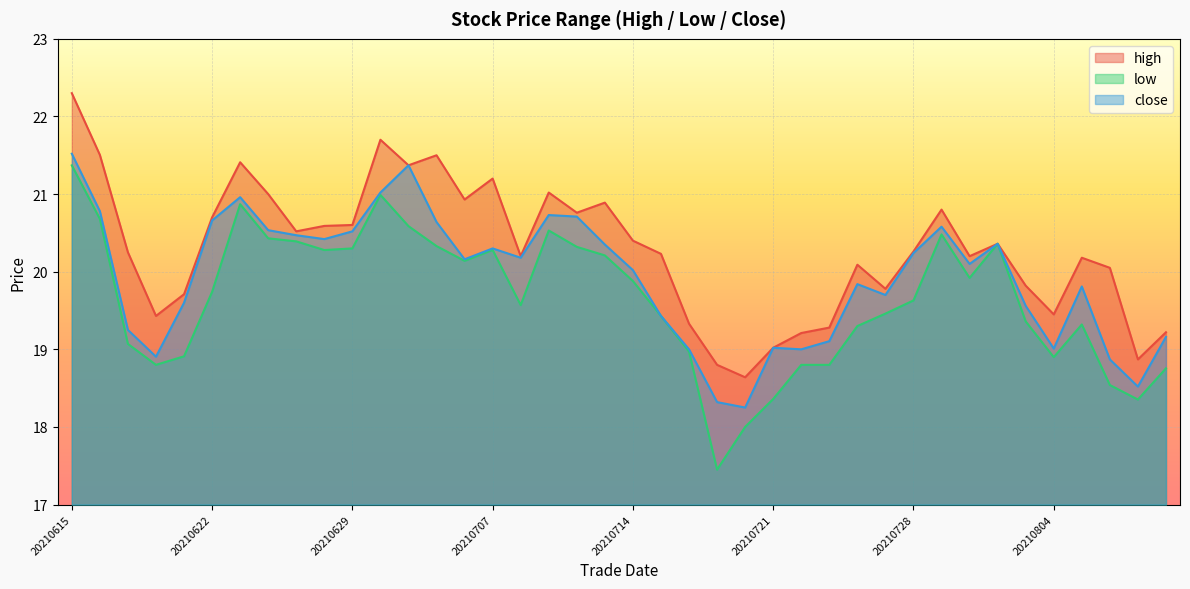

Reading left to right, list all the values displayed in this chart.

high: 22.3	21.5	20.2	19.4	19.7	20.7	21.4	21.0	20.5	20.6	20.6	21.7	21.4	21.5	20.9	21.2	20.2	21.0	20.8	20.9	20.4	20.2	19.3	18.8	18.6	19.0	19.2	19.3	20.1	19.8	20.3	20.8	20.2	20.4	19.8	19.4	20.2	20.1	18.9	19.2
low: 21.4	20.7	19.1	18.8	18.9	19.7	20.9	20.4	20.4	20.3	20.3	21.0	20.6	20.3	20.1	20.3	19.6	20.5	20.3	20.2	19.9	19.4	19.0	17.4	18.0	18.4	18.8	18.8	19.3	19.5	19.6	20.5	19.9	20.4	19.4	18.9	19.3	18.5	18.4	18.8
close: 21.5	20.8	19.2	18.9	19.6	20.7	21.0	20.5	20.5	20.4	20.5	21.0	21.4	20.6	20.2	20.3	20.2	20.7	20.7	20.4	20.0	19.4	19.0	18.3	18.2	19.0	19.0	19.1	19.8	19.7	20.2	20.6	20.1	20.4	19.6	19.0	19.8	18.9	18.5	19.2